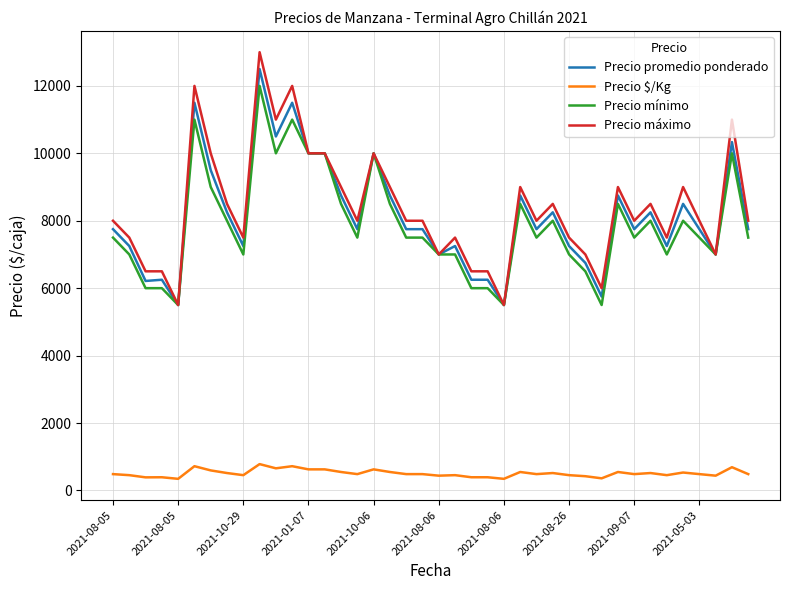

Which series has the largest range (max minus min)?

Precio máximo